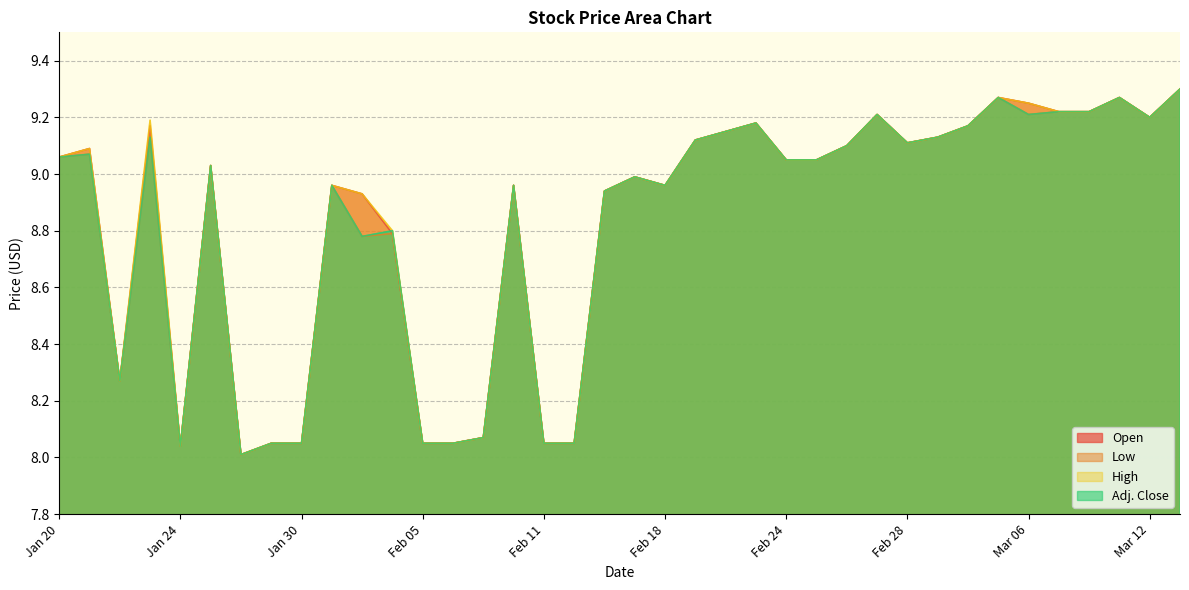

In Adj. Close, how many points are higher than both neighbors (excluding endpoints)?

11